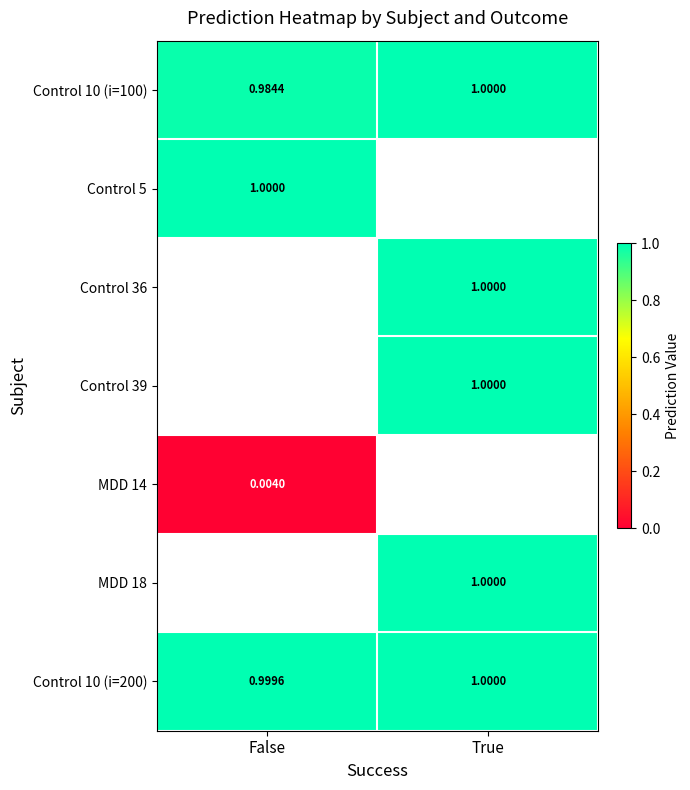

Where is Control 10 (i=100) nearest to the value 0?

False